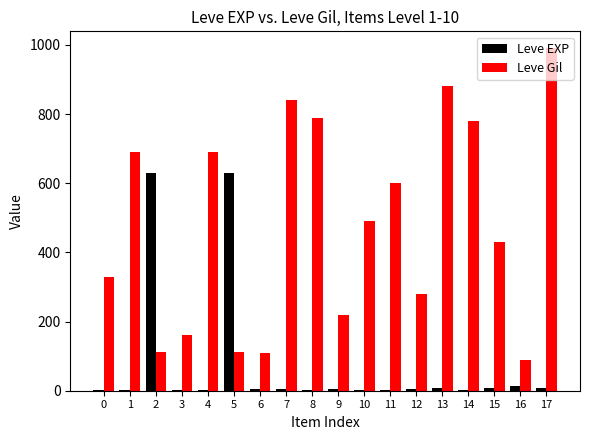

What is the greatest value displayed?

990